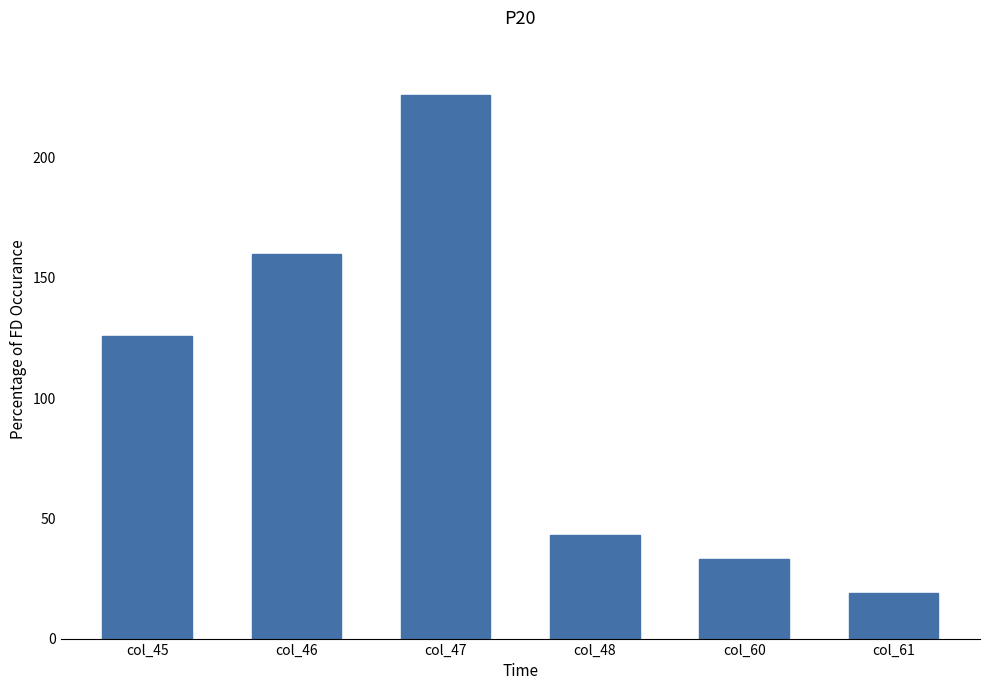

What is the ratio of the value at col_45 to the value at col_48?

2.9